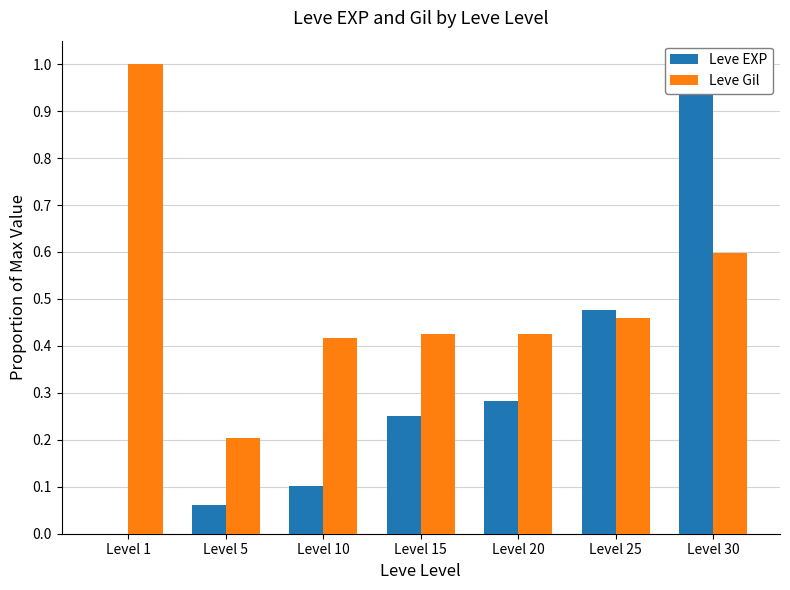

Which series has the largest total across all categories?

Leve Gil